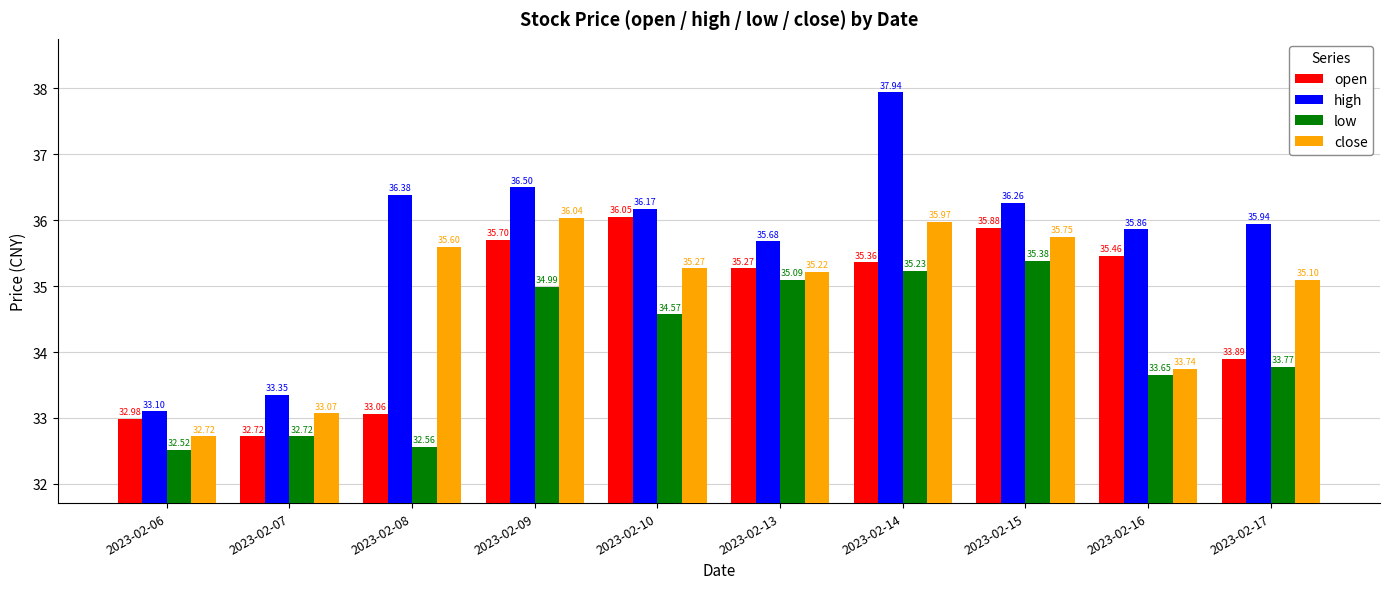

What value does the high series have at 2023-02-13?

35.7